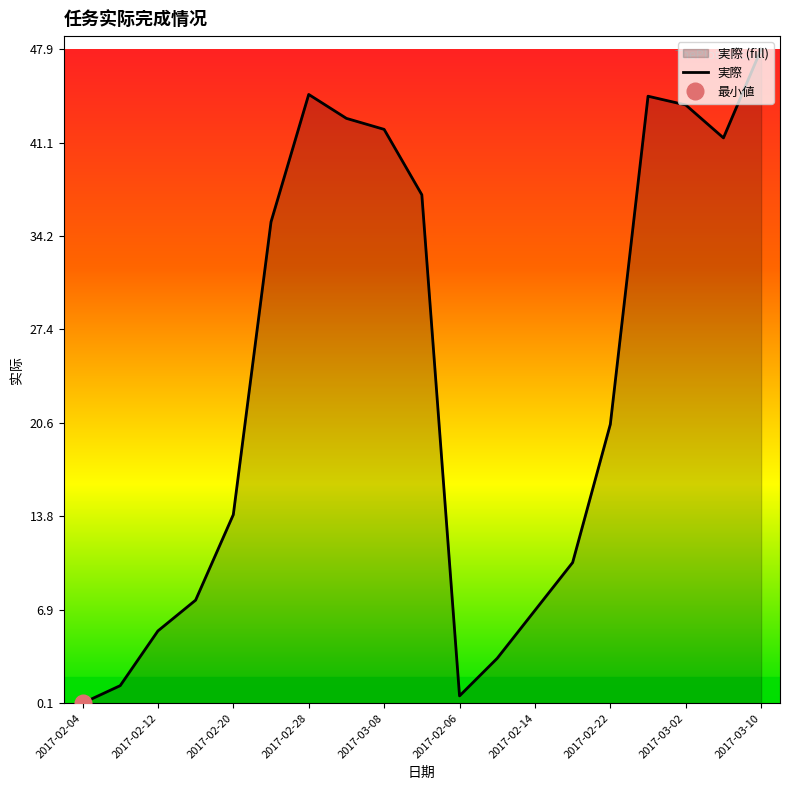

The value of 実際 at 2017-02-22 is 32.7. True or false?

False